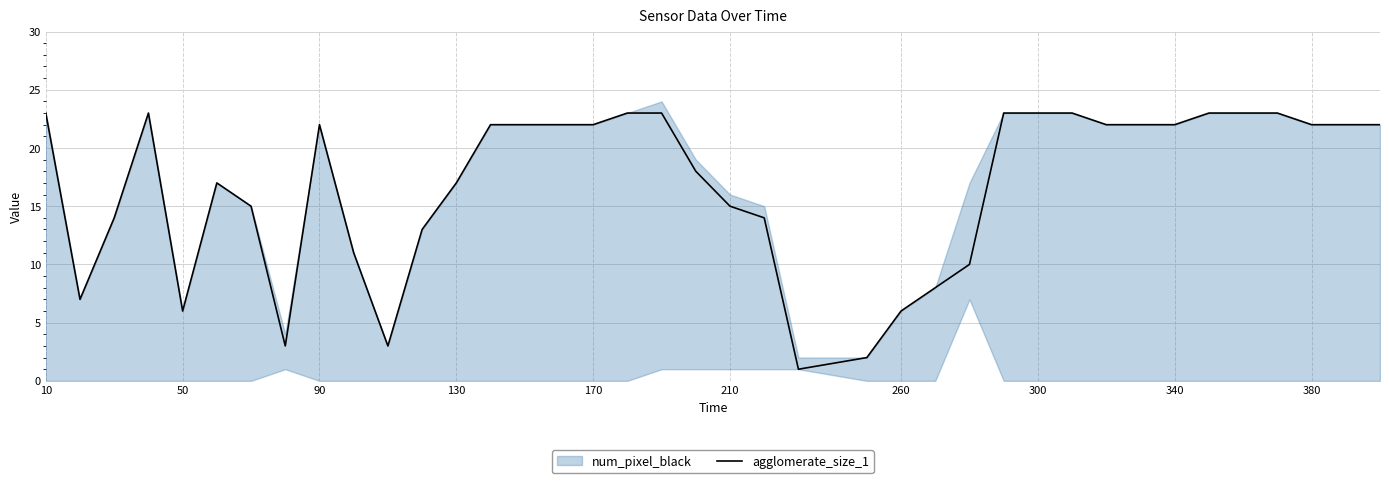

The chart shows a value of 14 at 34. True or false?

False